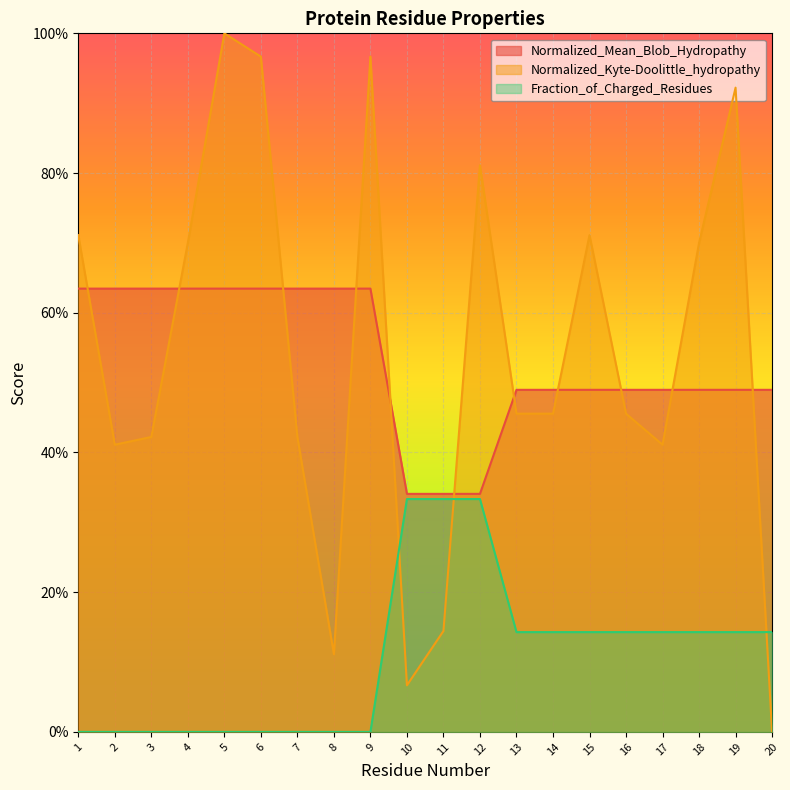

What is the spread (max minus min) of values at 6?

1.0